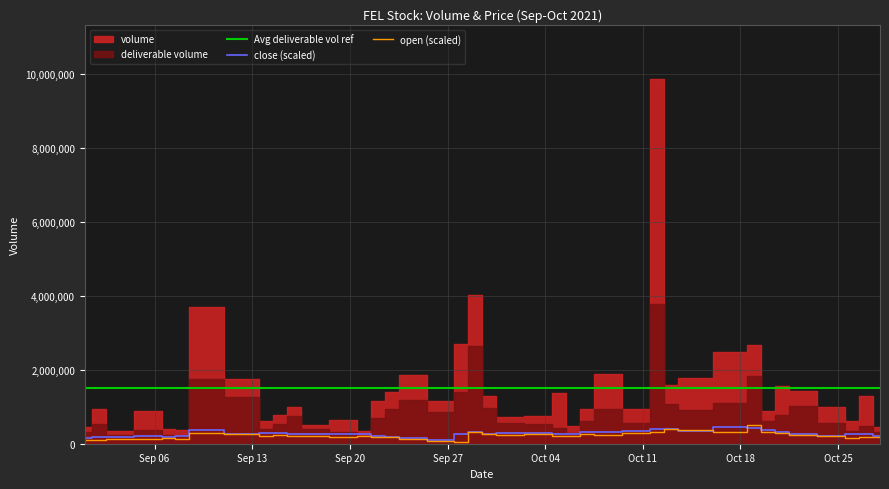

What is the label of the 22nd point from the left?

2021-10-01